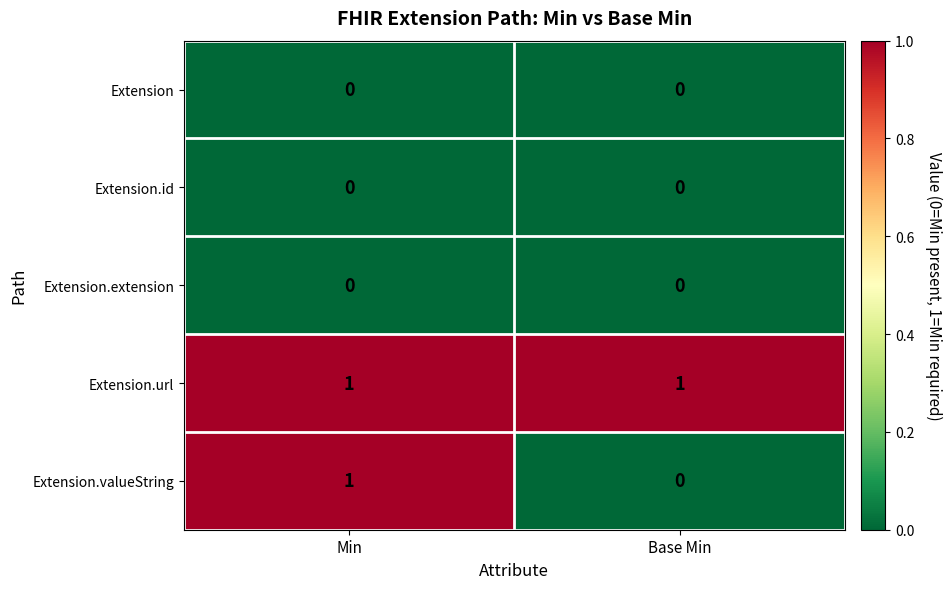

What is the spread (max minus min) of values at Min?

1